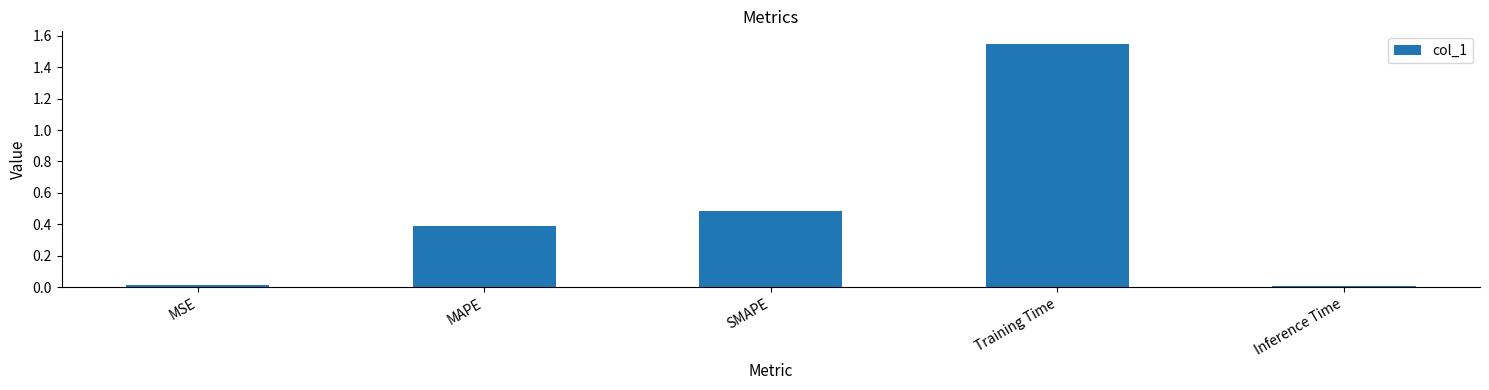

At which category does the chart reach its peak across all series?

Training Time